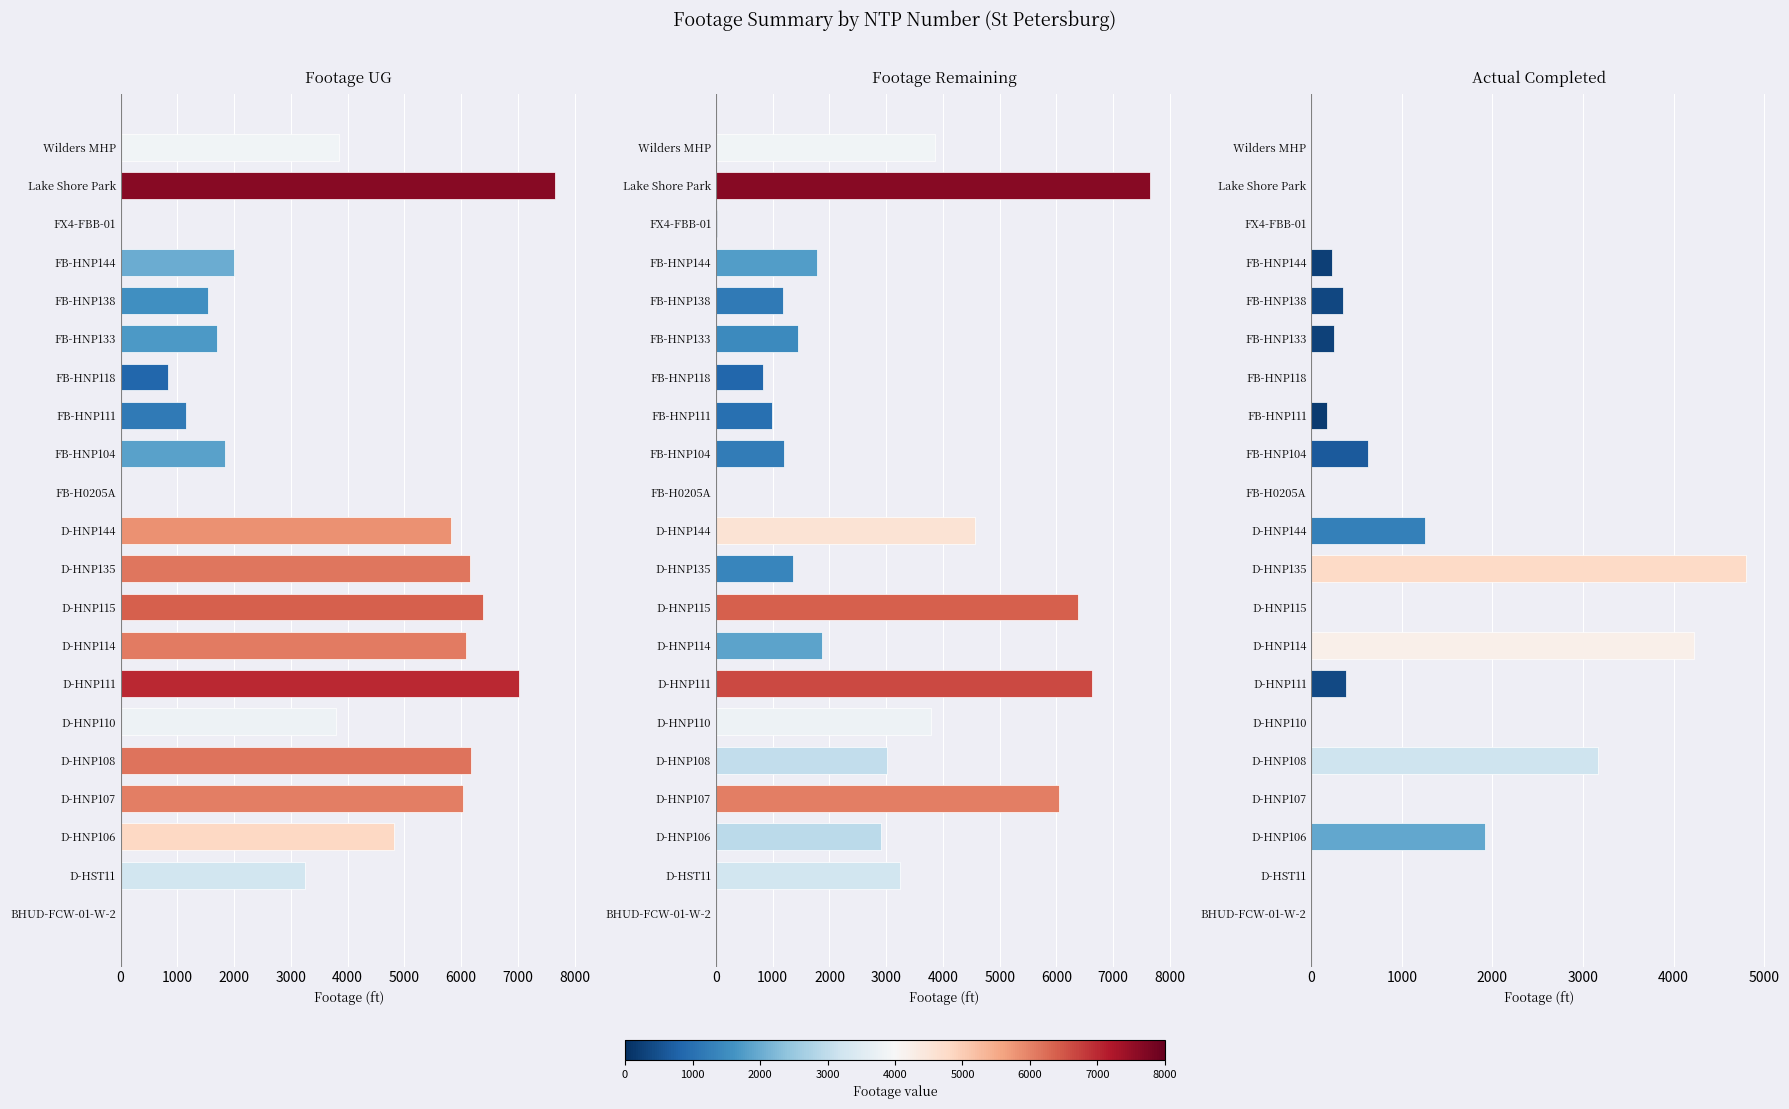

Reading left to right, extract all data points from this chart.

Footage UG: 0	3242	4822	6041	6182	3796	7020	6092	6387	6152	5825	0	1831	1157	831	1697	1534	2003	11	7655	3853
Footage Remaining: 0	3242	2908	6041	3015	3796	6634	1865	6387	1356	4568	0	1206	982	831	1447	1181	1778	11	7655	3853
Actual Completed: 0	0	1914	0	3167	0	386	4227	0	4796	1257	0	625	175	0	250	353	225	0	0	0